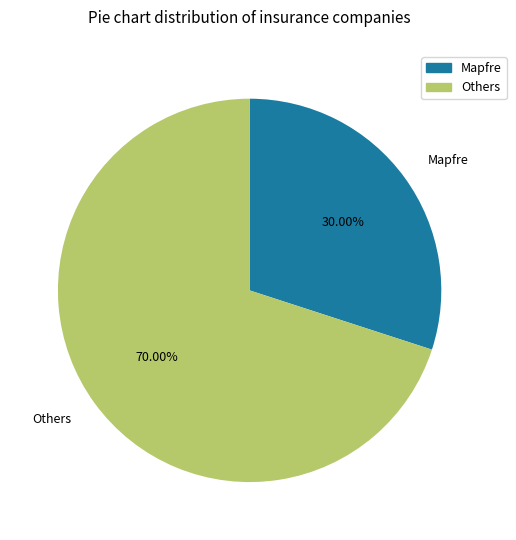

Combined, do Others and Mapfre account for over 50%?

Yes